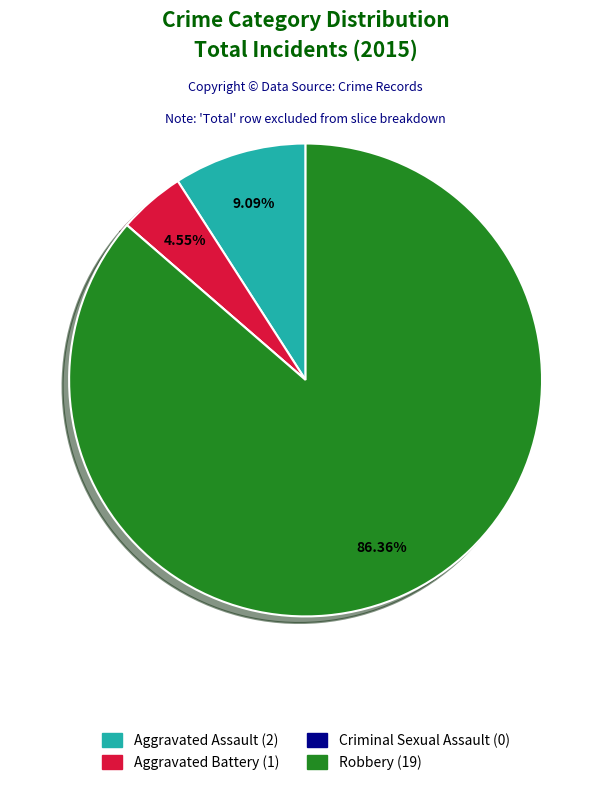

To the nearest percent, what percentage of the pie is Aggravated Assault?

9%